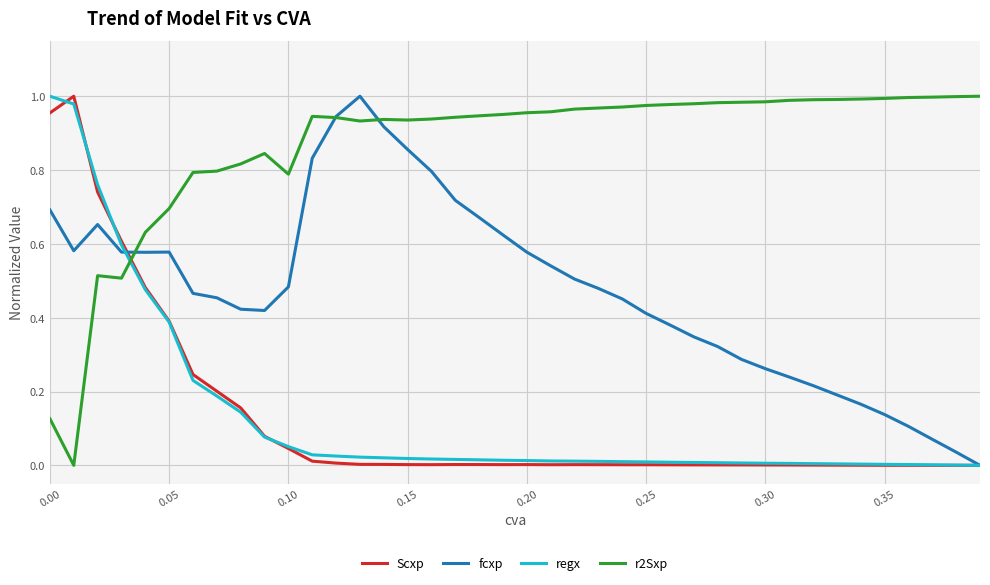

How many times do Scxp and r2Sxp cross each other?

1